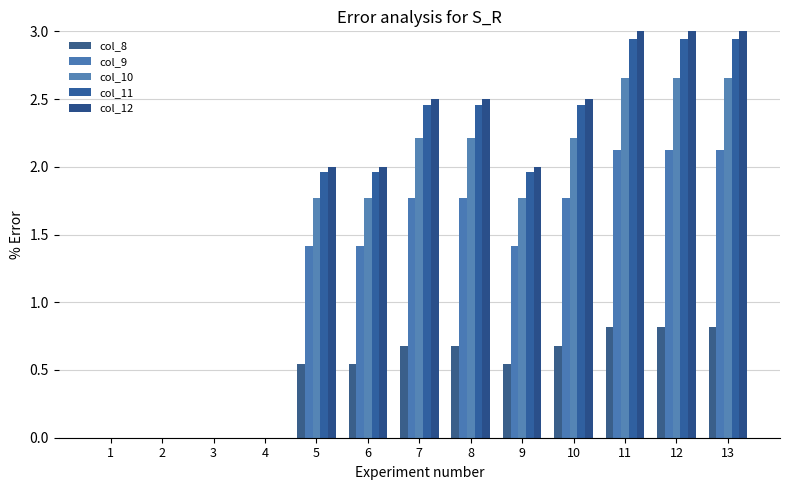

Reading left to right, list all the values displayed in this chart.

col_8: 1=0.0	2=0.0	3=0.0	4=0.0	5=0.5	6=0.5	7=0.7	8=0.7	9=0.5	10=0.7	11=0.8	12=0.8	13=0.8
col_9: 1=0.0	2=0.0	3=0.0	4=0.0	5=1.4	6=1.4	7=1.8	8=1.8	9=1.4	10=1.8	11=2.1	12=2.1	13=2.1
col_10: 1=0.0	2=0.0	3=0.0	4=0.0	5=1.8	6=1.8	7=2.2	8=2.2	9=1.8	10=2.2	11=2.7	12=2.7	13=2.7
col_11: 1=0.0	2=0.0	3=0.0	4=0.0	5=2.0	6=2.0	7=2.5	8=2.5	9=2.0	10=2.5	11=2.9	12=2.9	13=2.9
col_12: 1=0.0	2=0.0	3=0.0	4=0.0	5=2.0	6=2.0	7=2.5	8=2.5	9=2.0	10=2.5	11=3.0	12=3.0	13=3.0